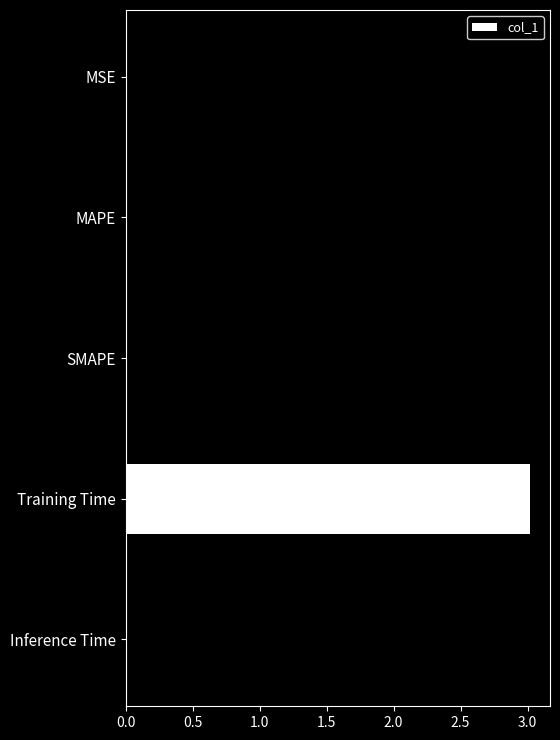

Is it true that the value at Training Time is 3.0?

True